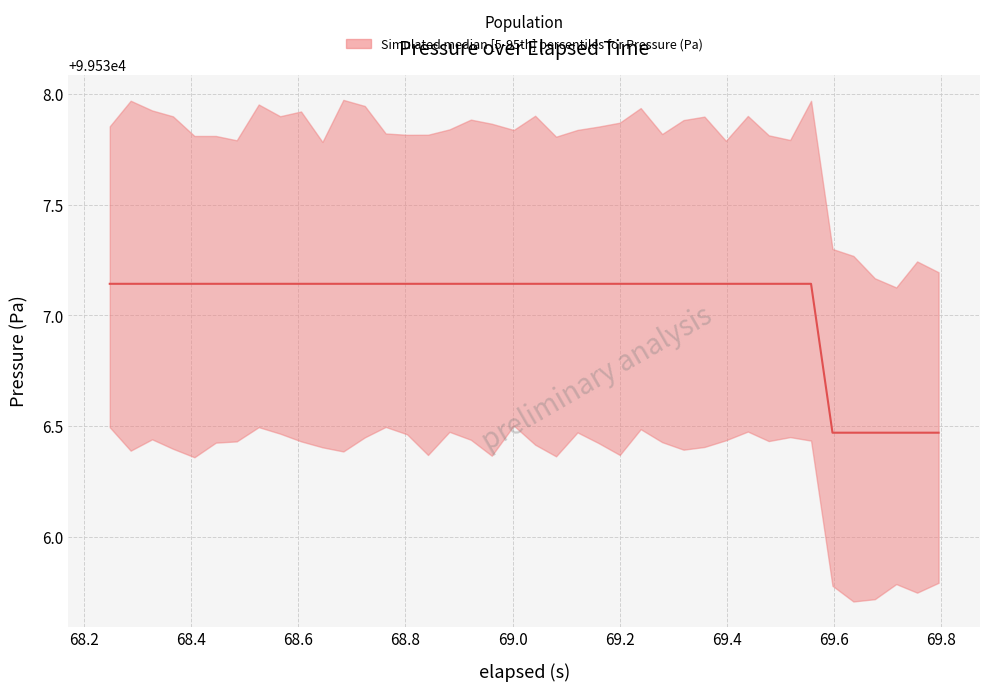

How many lines are shown in the chart?

1